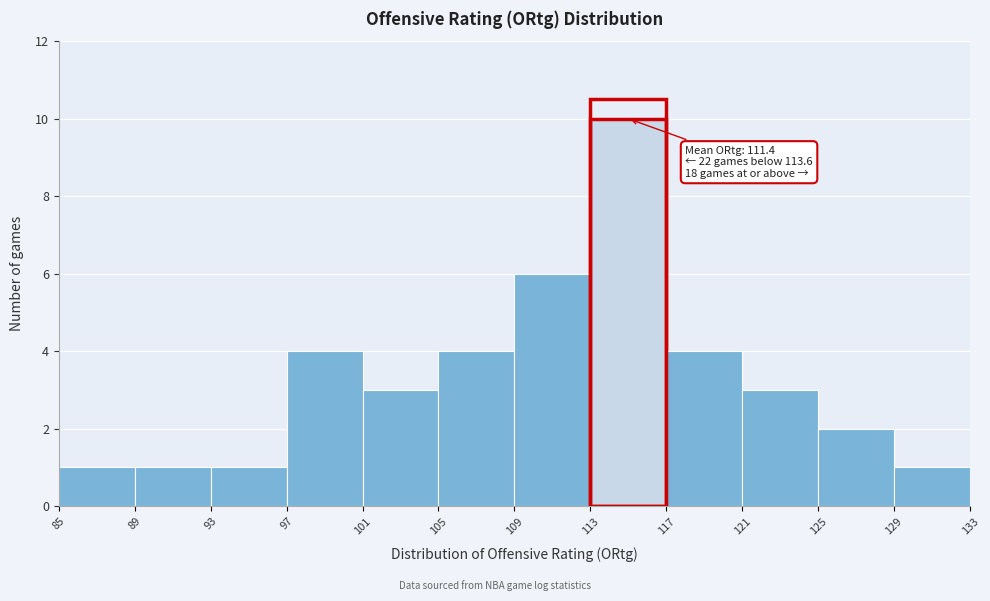

Over which range of the x-axis is the bar tallest?

113 to 117